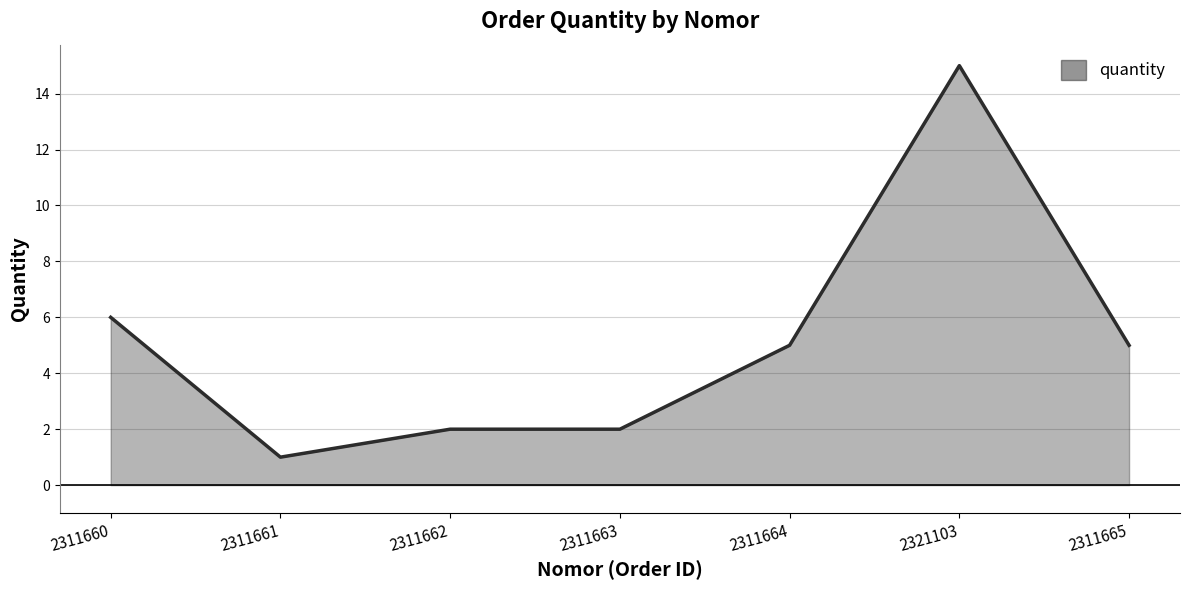

What is the average value?

5